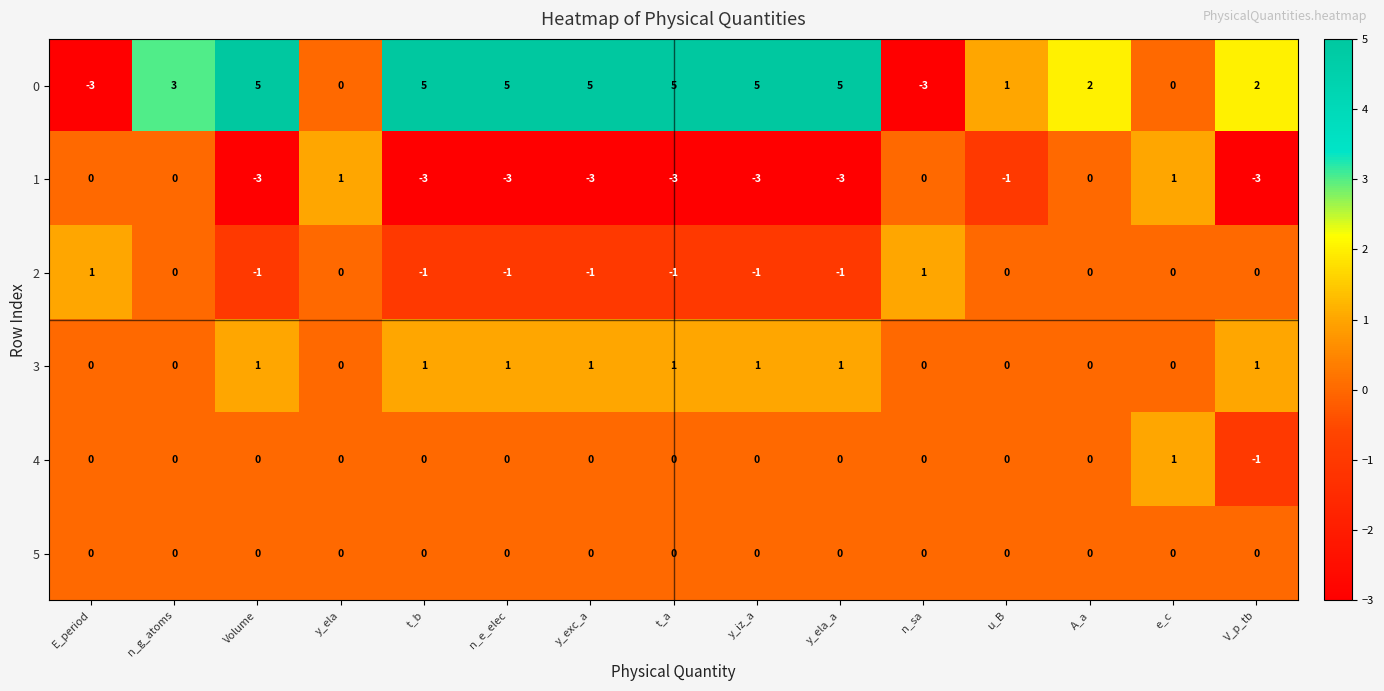

At which category is the sum across all series the highest?

n_g_atoms